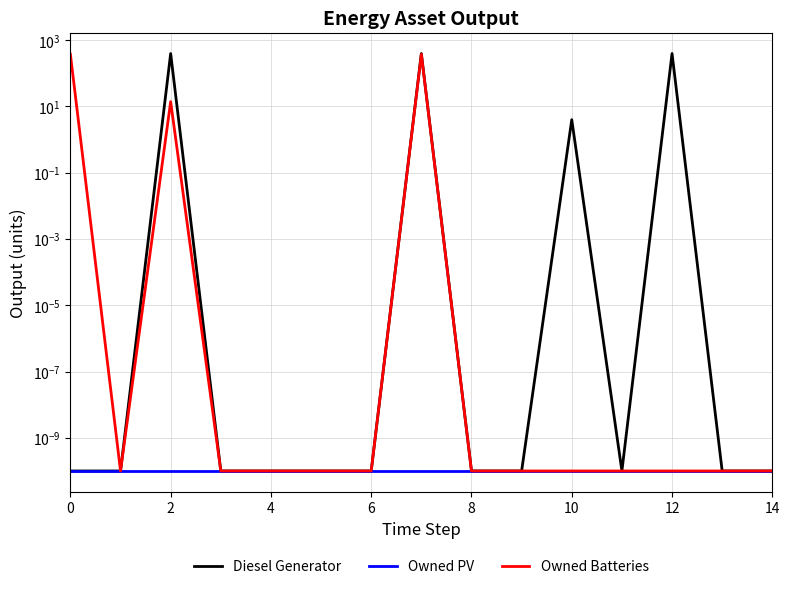

True or false: Diesel Generator and Owned PV intersect in this chart.

False